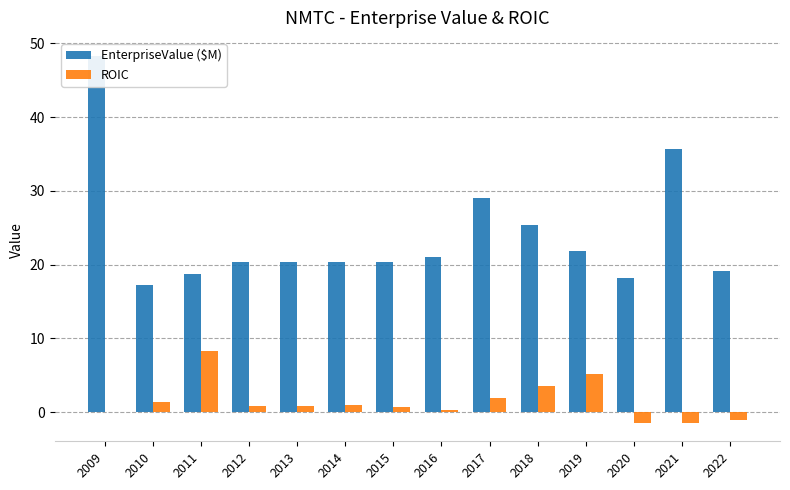

Which series has the largest total across all categories?

EnterpriseValue ($M)